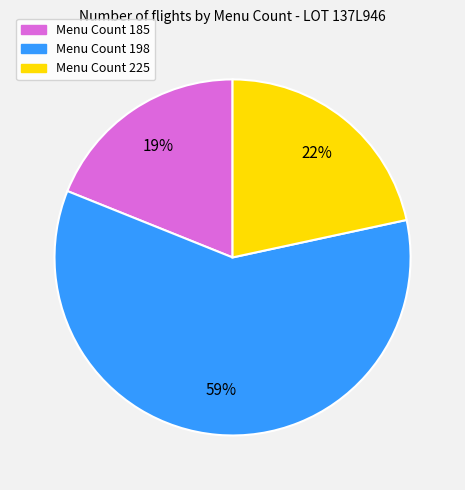

To the nearest percent, what is the average slice percentage?

33%